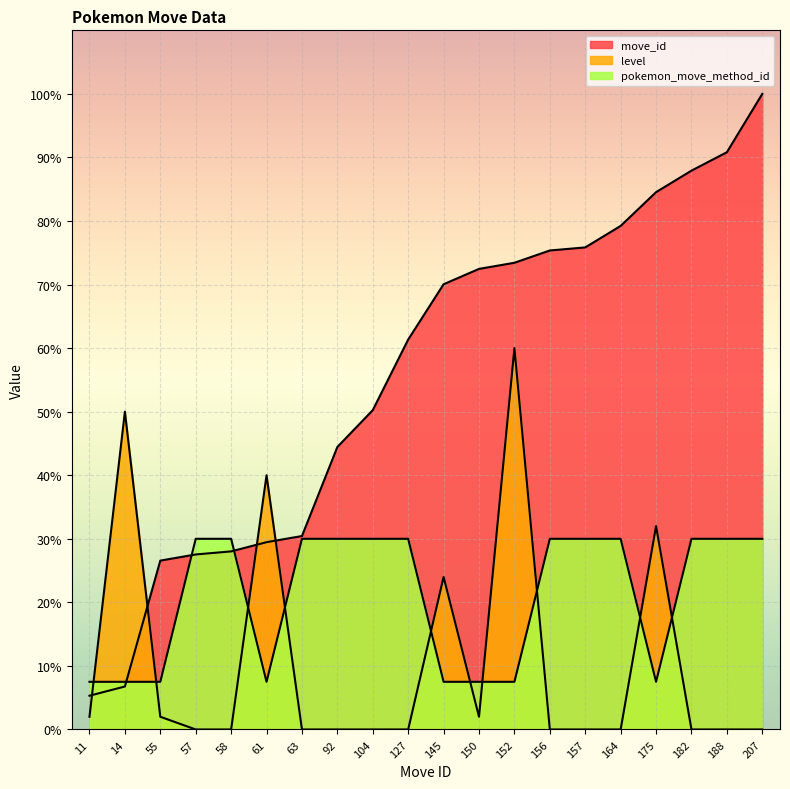

At which label does pokemon_move_method_id reach its peak?

57